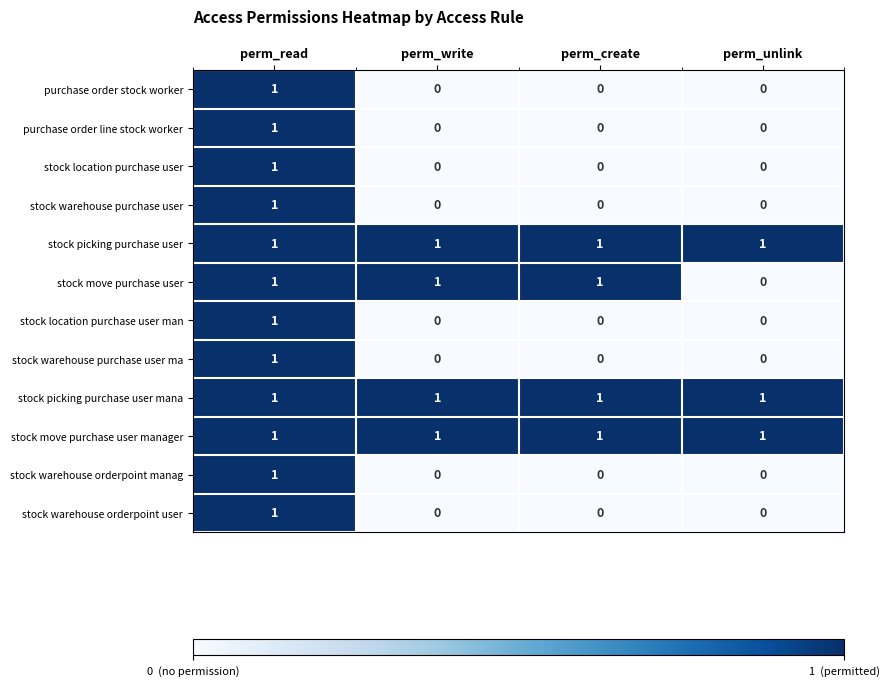

What is the difference between the highest and lowest values at perm_write?

1